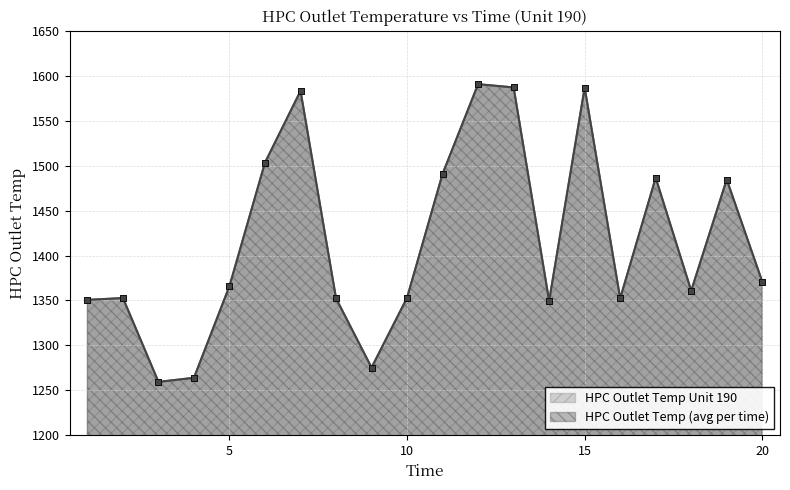

At how many categories does at least one series exceed 1434?

8